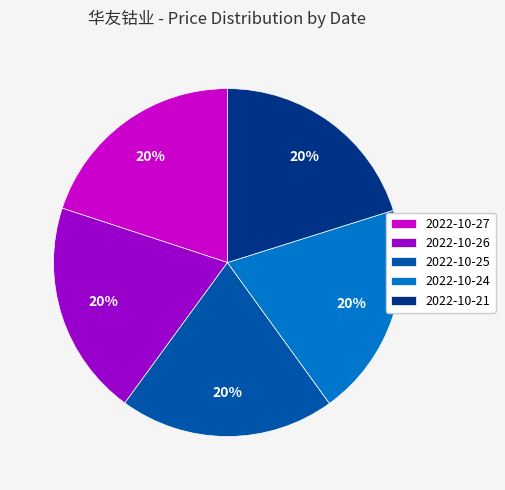

Does any single category account for the majority?

No